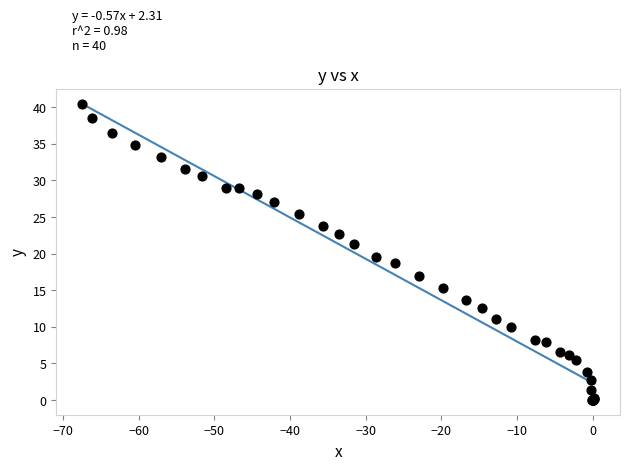

What Y value in the scatter plot is closest to 20?

19.5